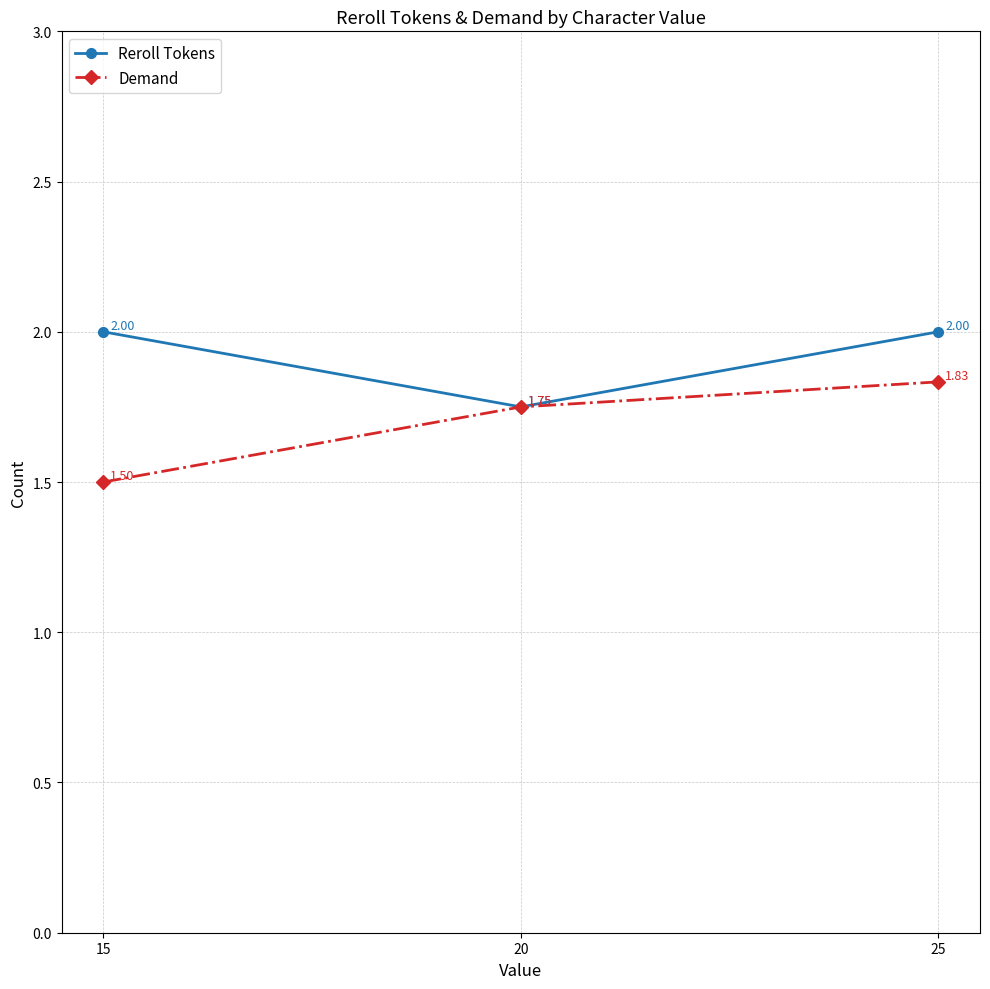

The value of Reroll Tokens at 15 is 2.0. True or false?

True